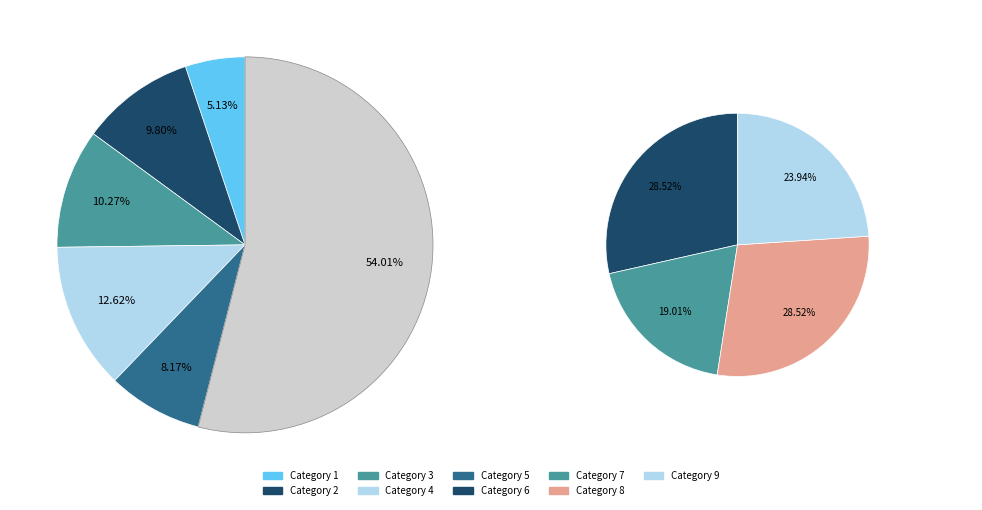

Is there a majority slice in this chart?

No